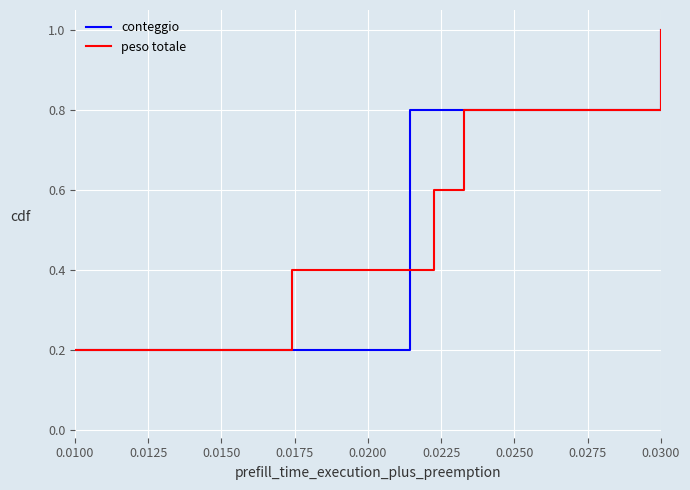

Does the chart display data point markers on the line(s)?

No